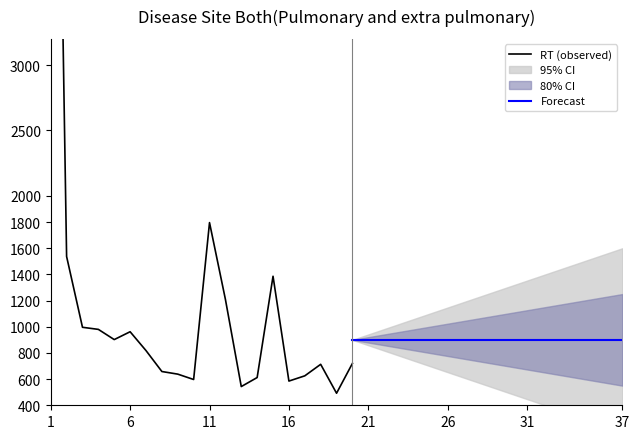

Does the chart have visible grid lines?

No